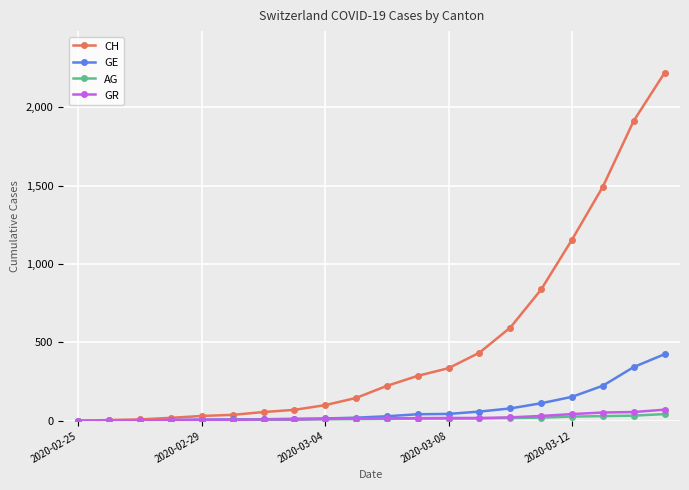

What is the maximum value shown in the chart?

2220